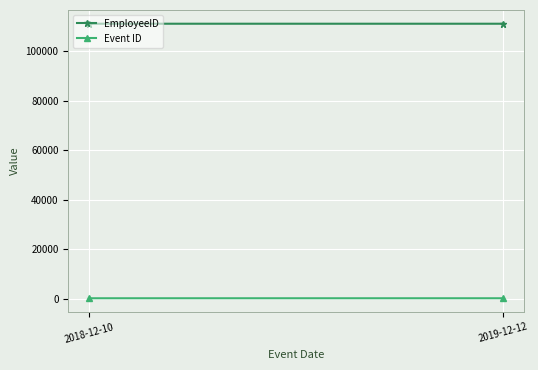

What is the sum of all EmployeeID values?

222226